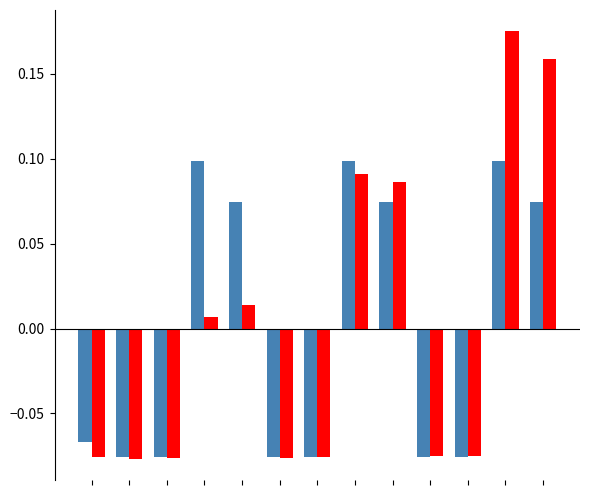

Is it true that 总金额 equals 0.1 at 7?

True